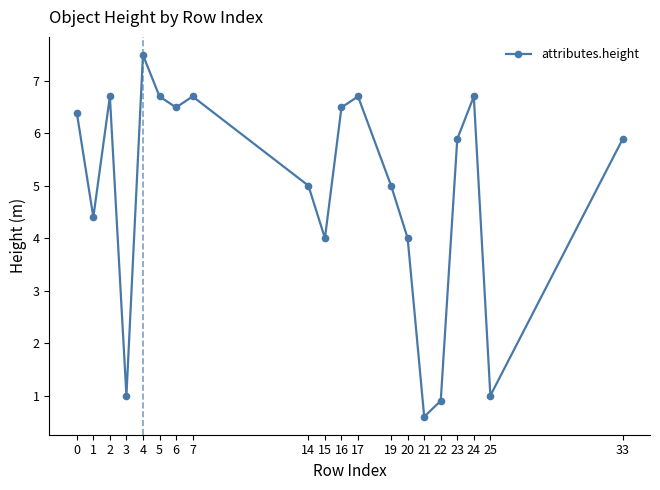

What is the difference between the maximum and minimum values?

6.9